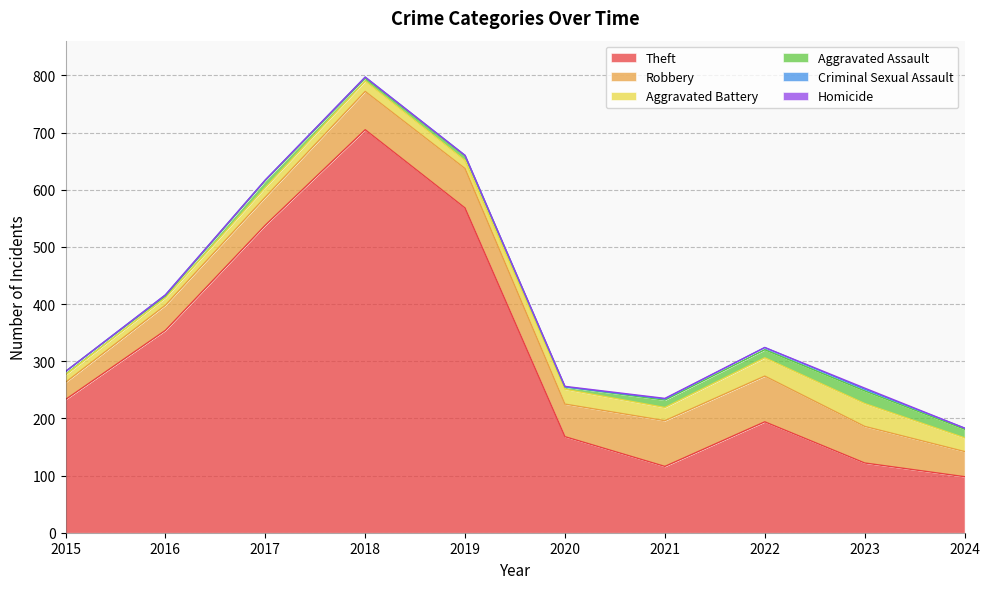

At 2024, list the series in order from smallest to largest.

Homicide, Criminal Sexual Assault, Aggravated Assault, Aggravated Battery, Robbery, Theft